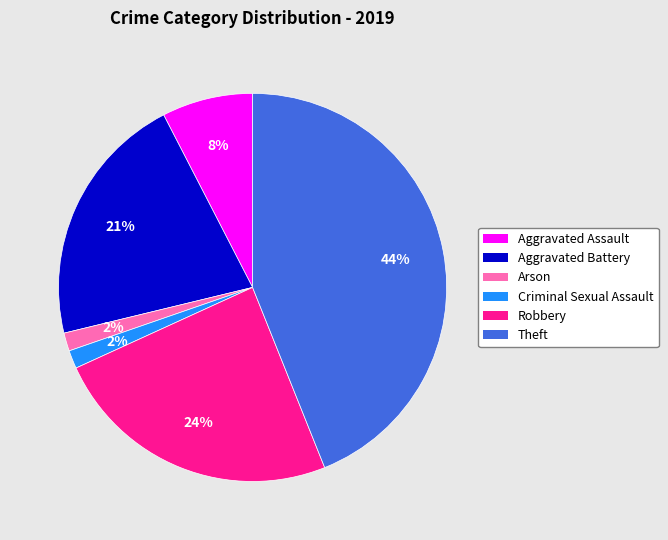

How many slices are in this pie chart?

6